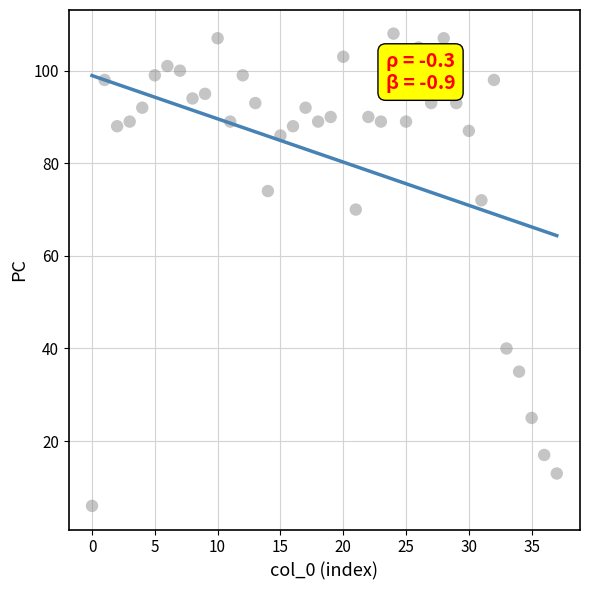

What is the range of Y values (max minus min)?

102